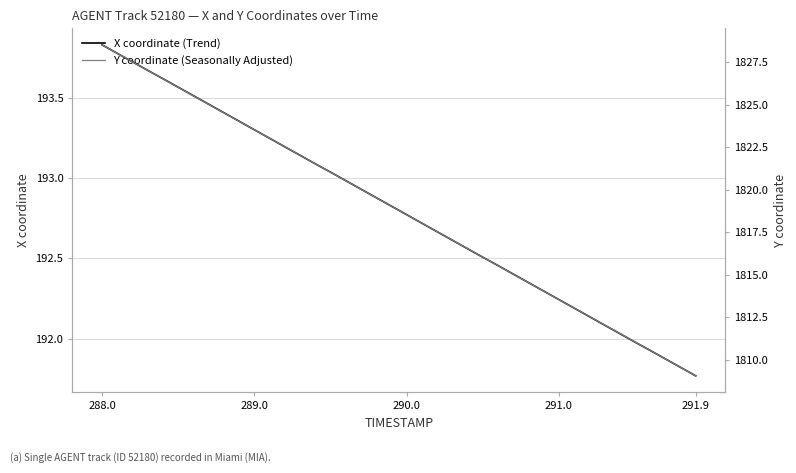

At which label does X coordinate (Trend) reach its peak?

288.0